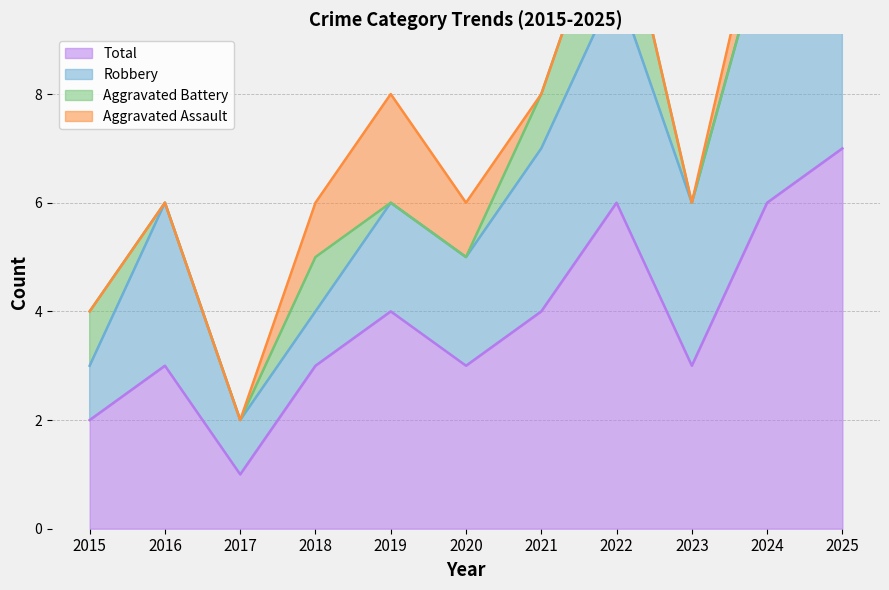

Which label corresponds to the largest value in the chart?

2025